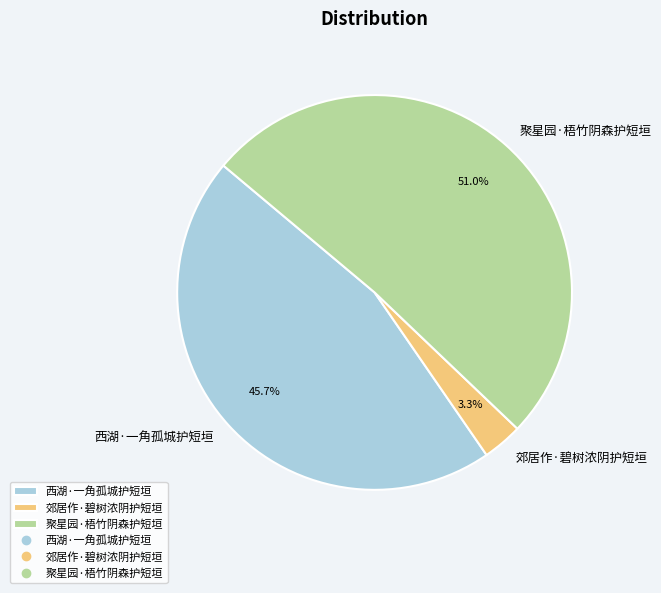

Which category has the smallest portion of the pie?

郊居作·碧树浓阴护短垣